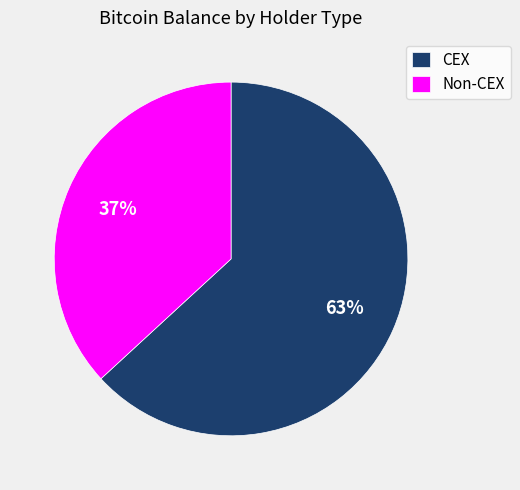

Combined, do Non-CEX and CEX account for over 50%?

Yes